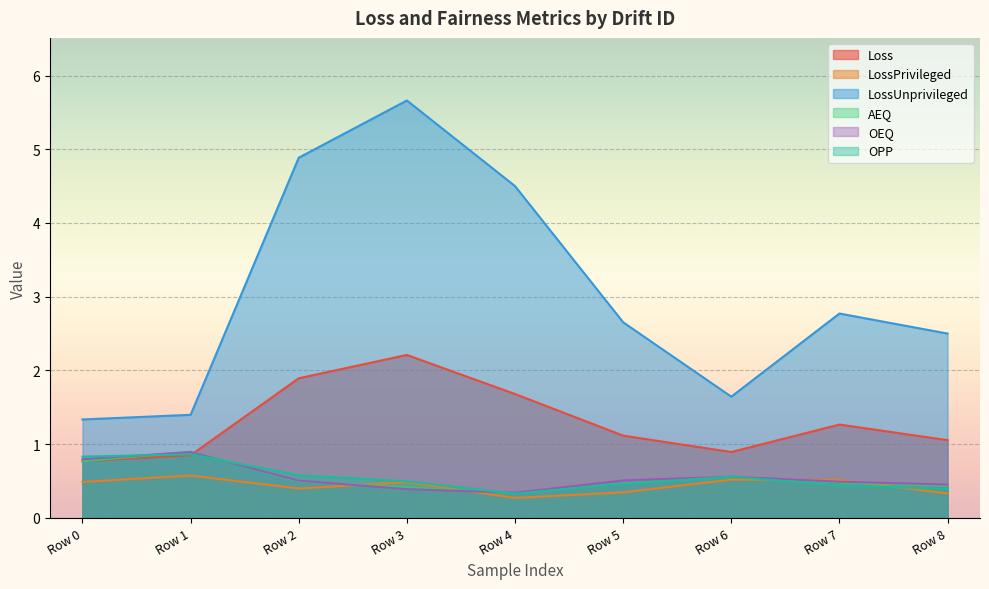

What is the sum of all AEQ values?

4.9